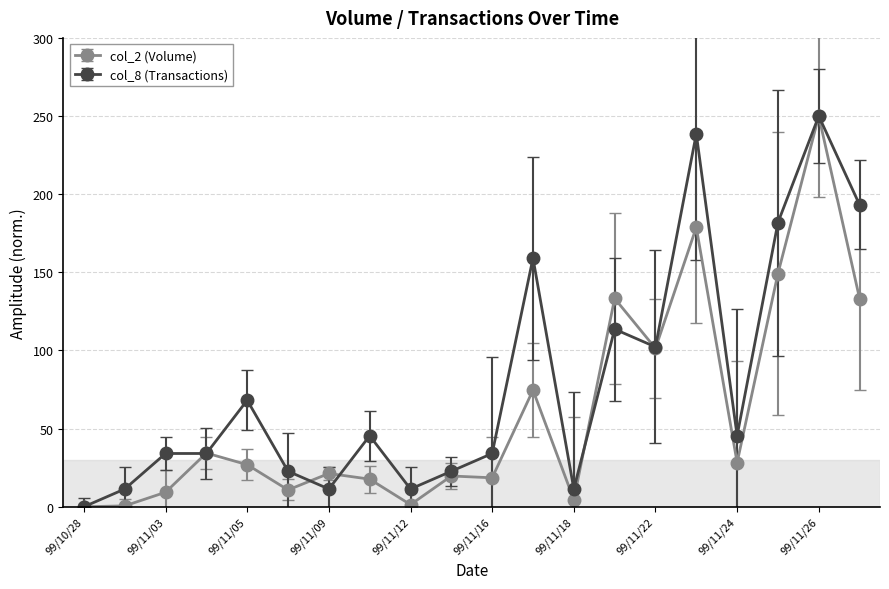

After their last crossing, which series has the higher values: col_8 (Transactions) or col_2 (Volume)?

col_8 (Transactions)